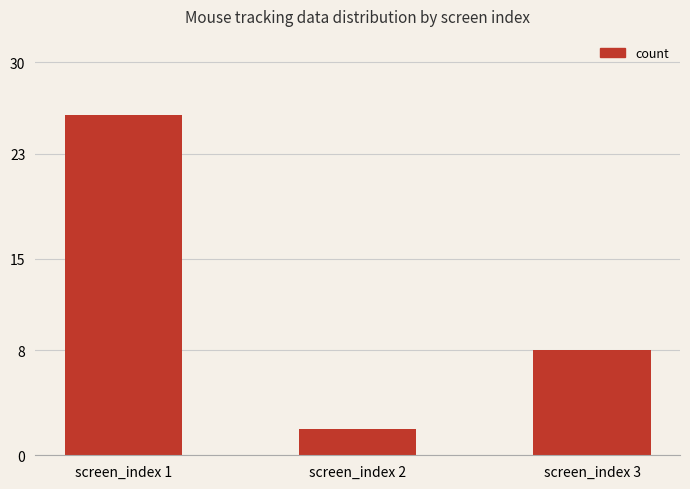

Where does the data first go above 8?

screen_index 1